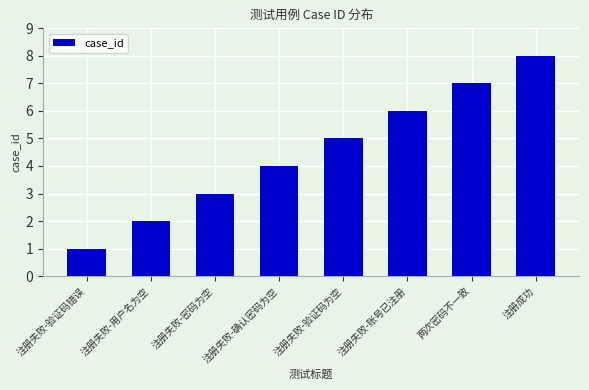

At which category does the chart reach its minimum across all series?

注册失败-验证码错误